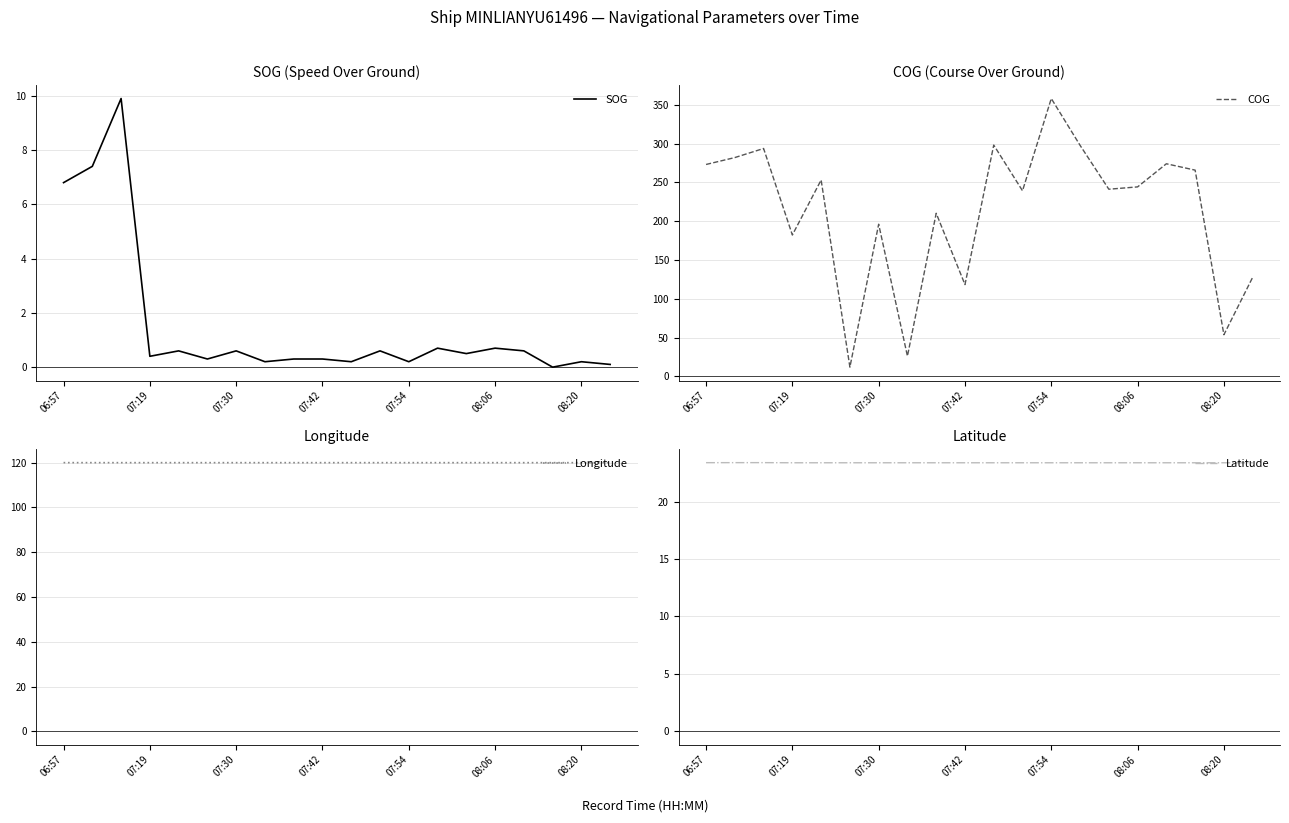

What is the maximum value for SOG?

9.9